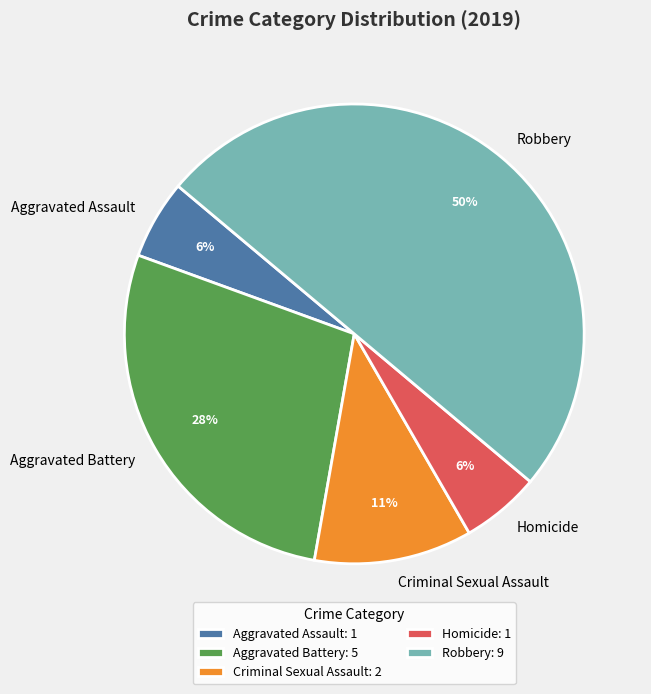

What percentage is the Homicide slice, to the nearest percent?

6%